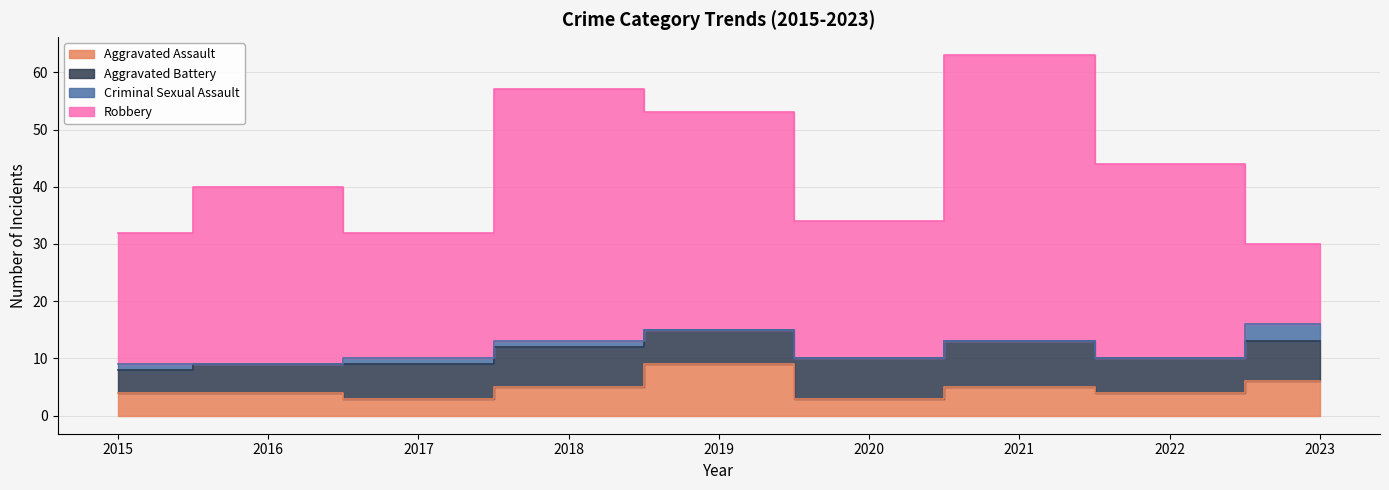

Reading left to right, transcribe all the data shown in this chart.

Aggravated Assault: 4	4	3	5	9	3	5	4	6
Aggravated Battery: 4	5	6	7	6	7	8	6	7
Criminal Sexual Assault: 1	0	1	1	0	0	0	0	3
Robbery: 23	31	22	44	38	24	50	34	14